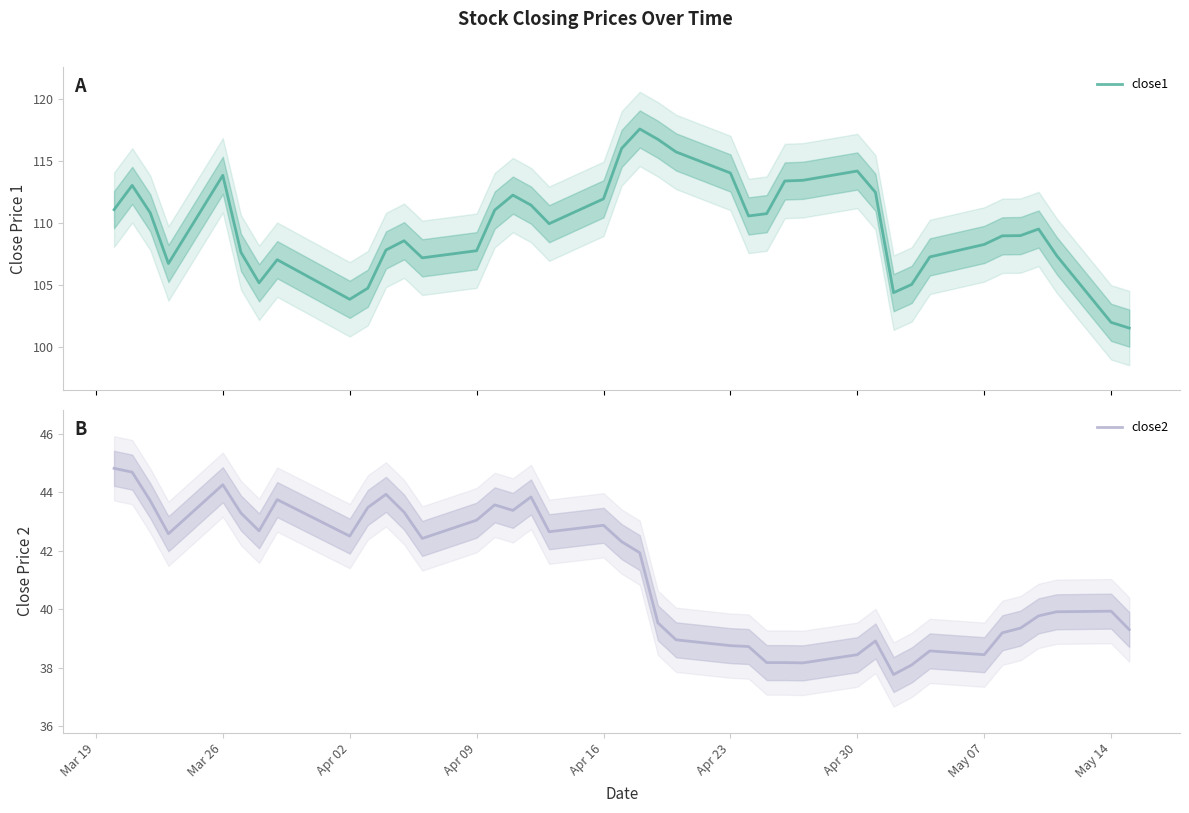

Which series has the widest spread of values?

close1